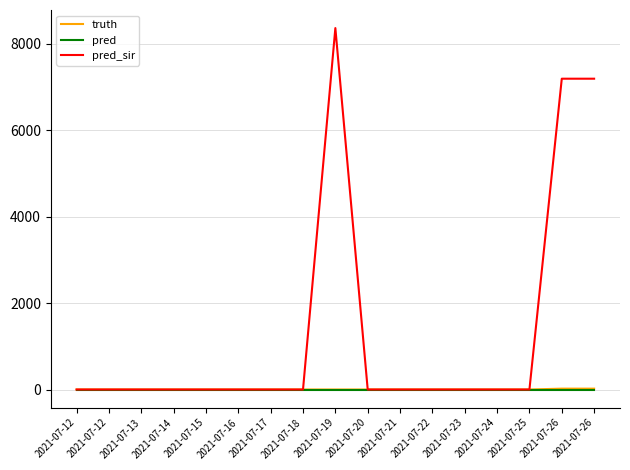

How many lines are shown in the chart?

3